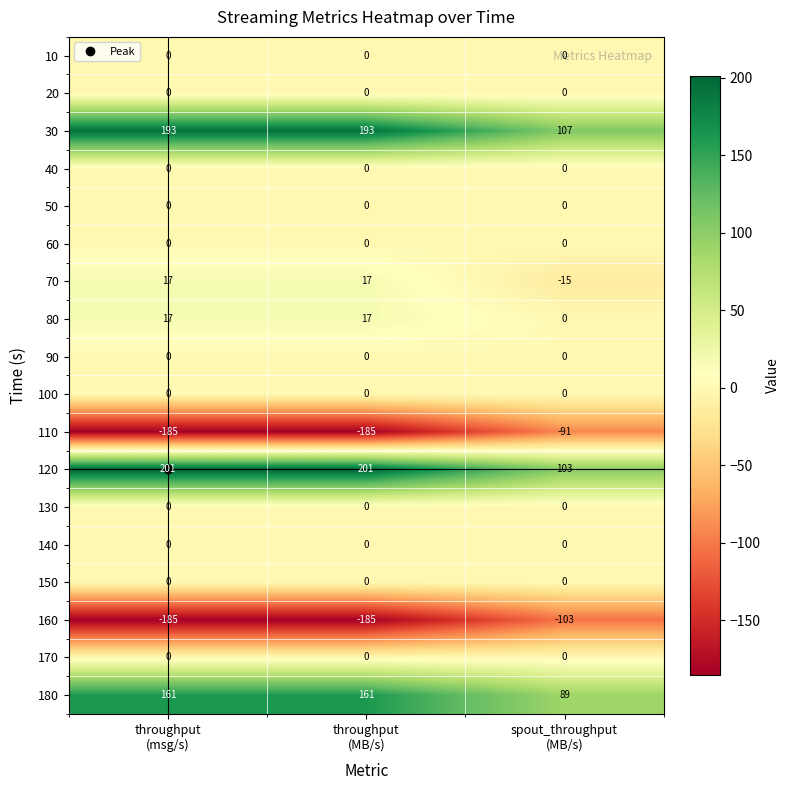

Which series has the largest total across all categories?

120